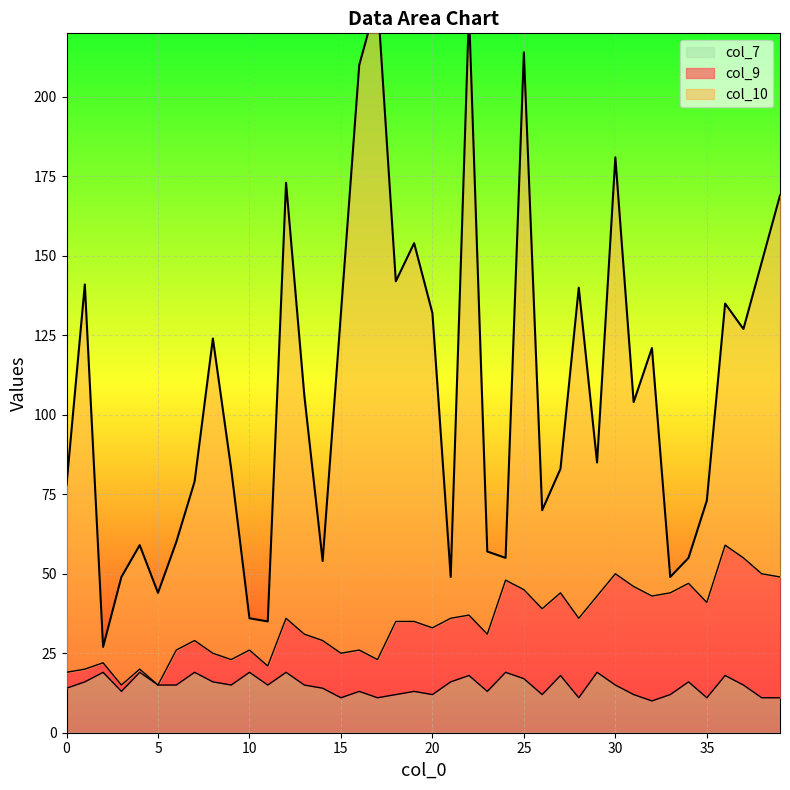

Reading left to right, list all the values displayed in this chart.

col_9: 0=5	1=4	2=3	3=2	4=1	5=0	6=11	7=10	8=9	9=8	10=7	11=6	12=17	13=16	14=15	15=14	16=13	17=12	18=23	19=22	20=21	21=20	22=19	23=18	24=29	25=28	26=27	27=26	28=25	29=24	30=35	31=34	32=33	33=32	34=31	35=30	36=41	37=40	38=39	39=38
col_10: 0=59	1=121	2=5	3=34	4=39	5=29	6=34	7=50	8=99	9=60	10=10	11=14	12=137	13=75	14=25	15=107	16=184	17=208	18=107	19=119	20=99	21=13	22=190	23=26	24=7	25=169	26=31	27=39	28=104	29=42	30=131	31=58	32=78	33=5	34=8	35=32	36=76	37=72	38=98	39=120
col_7: 0=14	1=16	2=19	3=13	4=19	5=15	6=15	7=19	8=16	9=15	10=19	11=15	12=19	13=15	14=14	15=11	16=13	17=11	18=12	19=13	20=12	21=16	22=18	23=13	24=19	25=17	26=12	27=18	28=11	29=19	30=15	31=12	32=10	33=12	34=16	35=11	36=18	37=15	38=11	39=11